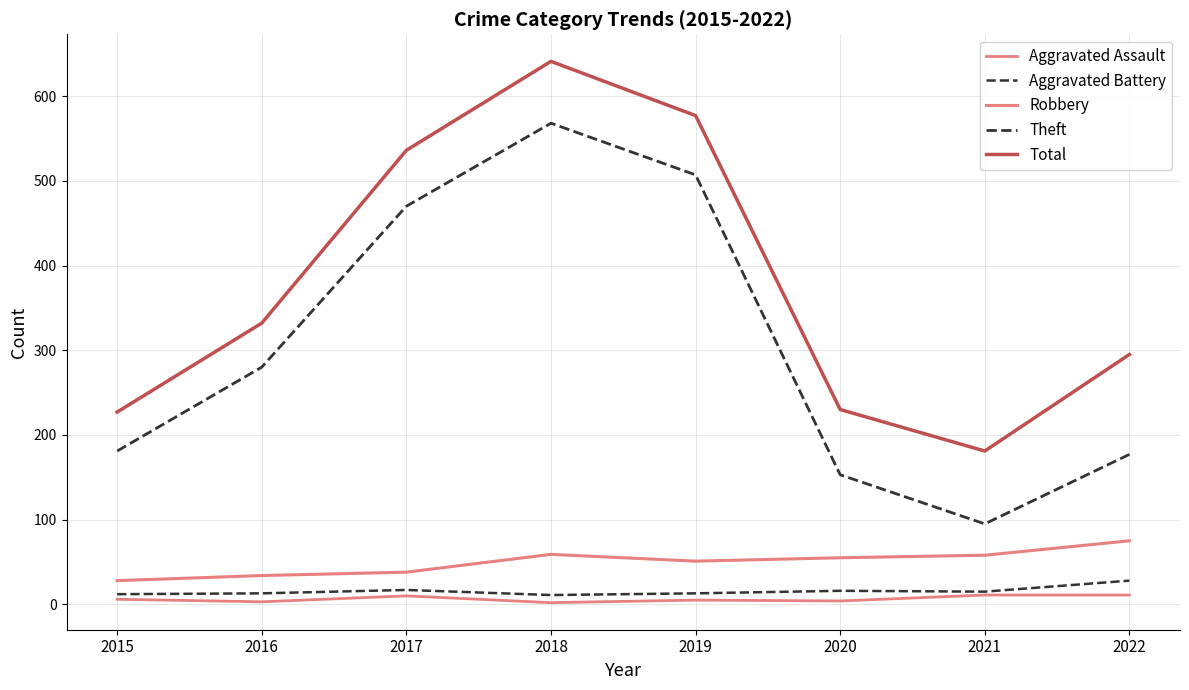

In Total, how many points are higher than both neighbors (excluding endpoints)?

1